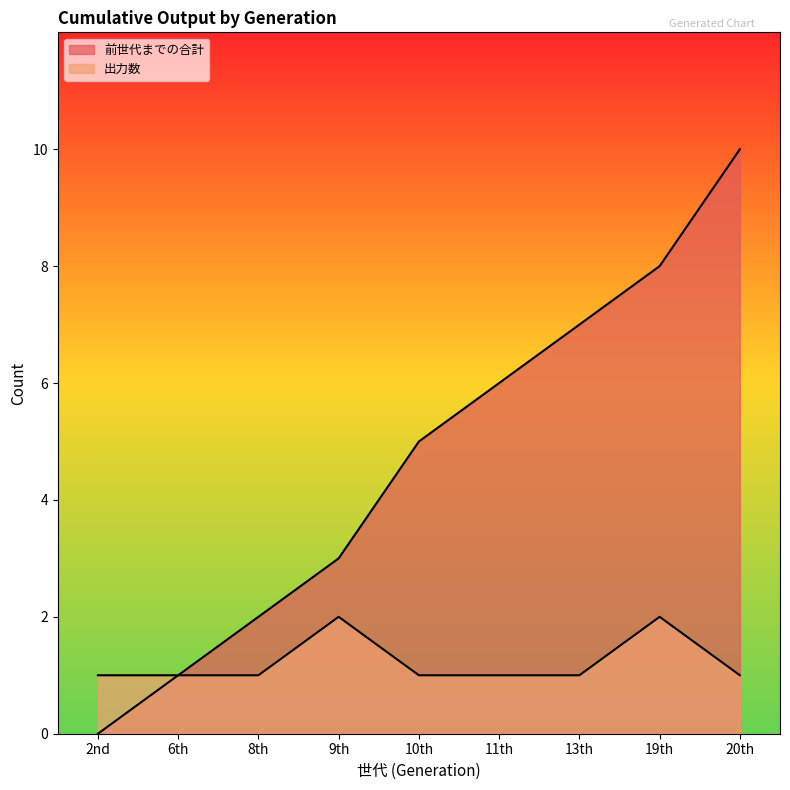

What is the label of the 1st point from the left?

2nd